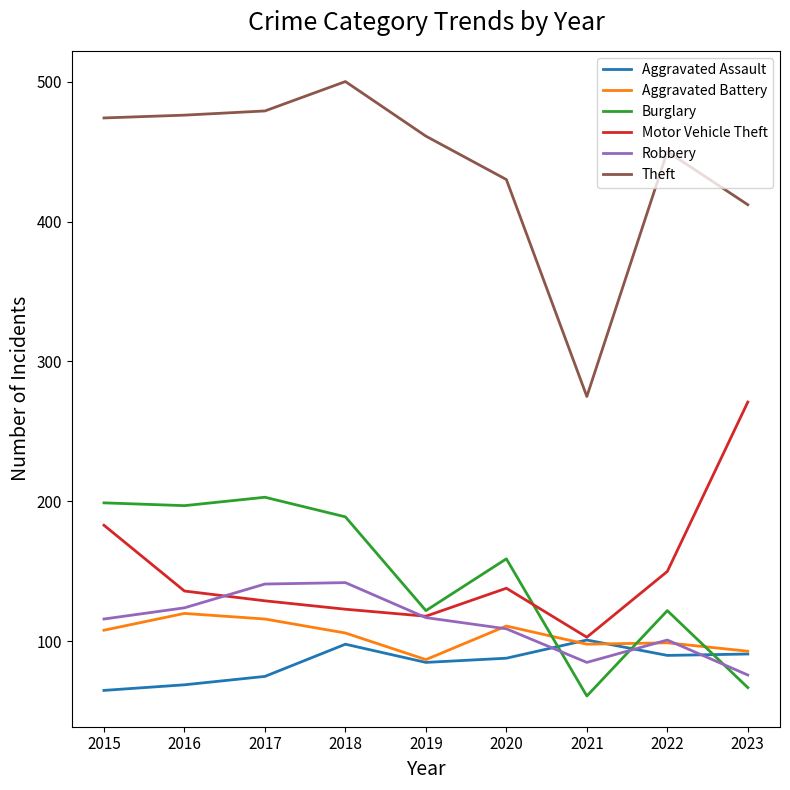

What is the total value across all series at 2021?

723